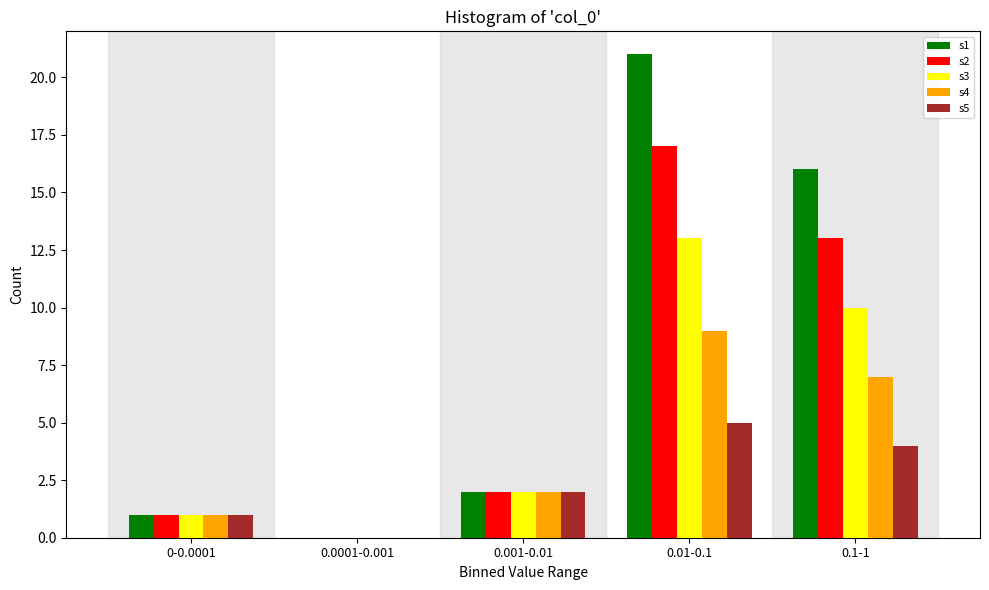

Reading left to right, list all the values displayed in this chart.

s1: 0-0.0001=1	0.0001-0.001=0	0.001-0.01=2	0.01-0.1=21	0.1-1=16
s2: 0-0.0001=1	0.0001-0.001=0	0.001-0.01=2	0.01-0.1=17	0.1-1=13
s3: 0-0.0001=1	0.0001-0.001=0	0.001-0.01=2	0.01-0.1=13	0.1-1=10
s4: 0-0.0001=1	0.0001-0.001=0	0.001-0.01=2	0.01-0.1=9	0.1-1=7
s5: 0-0.0001=1	0.0001-0.001=0	0.001-0.01=2	0.01-0.1=5	0.1-1=4